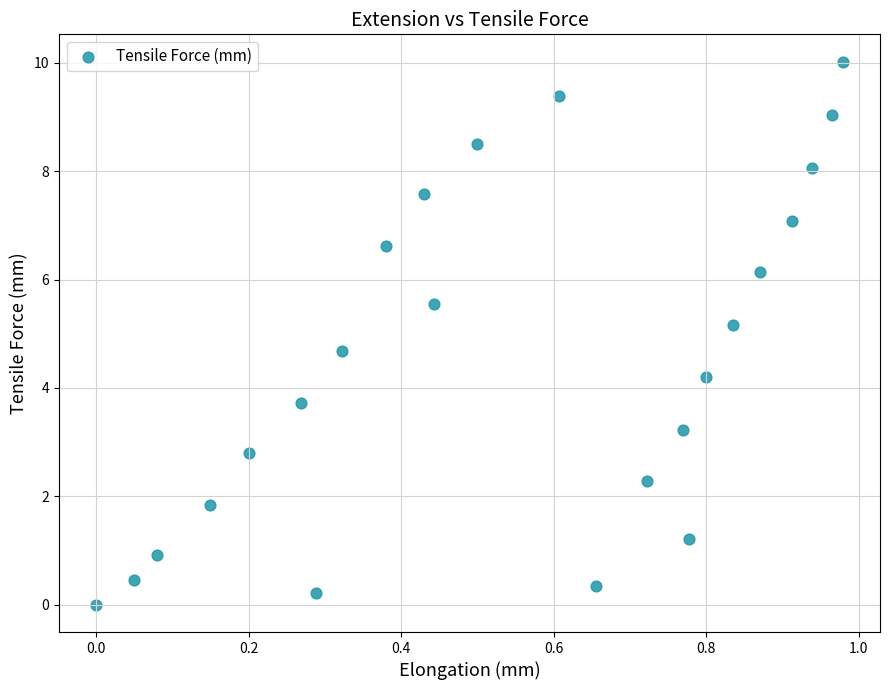

What Y value in the scatter plot is closest to 5?

5.2